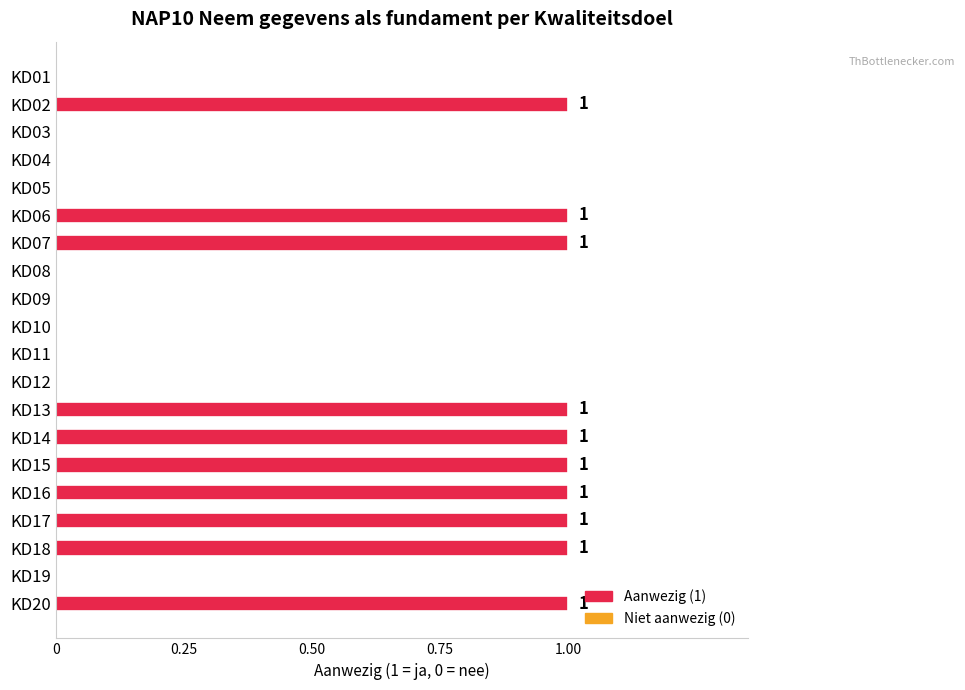

What is the sum of all values?

10